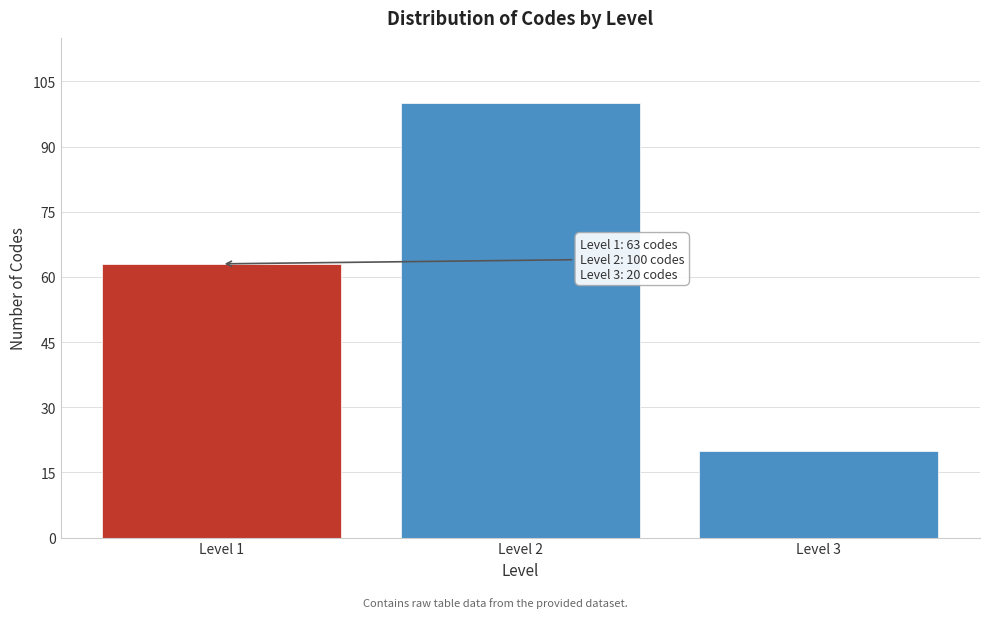

Reading left to right, what are all the values shown in this chart?

63	100	20